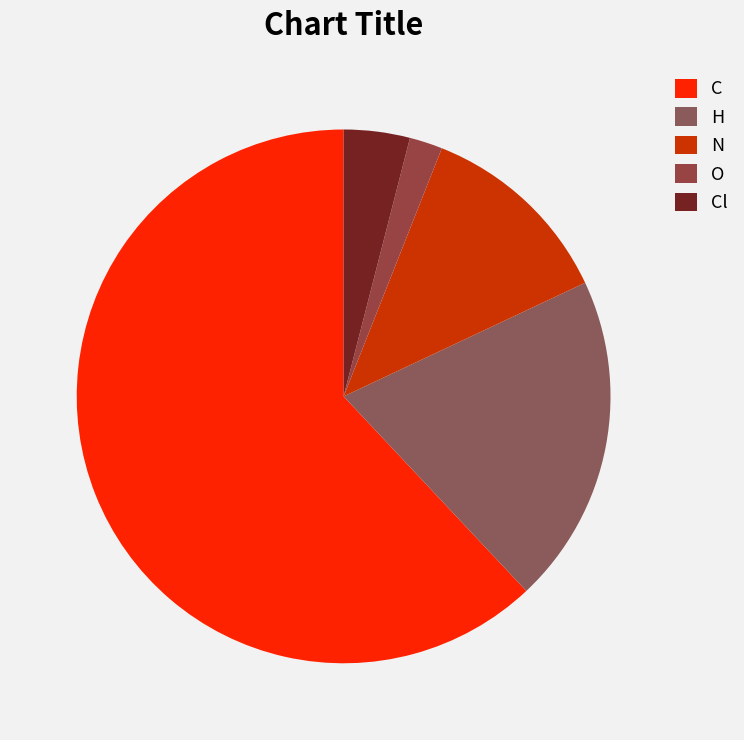

How many slices are in this pie chart?

5